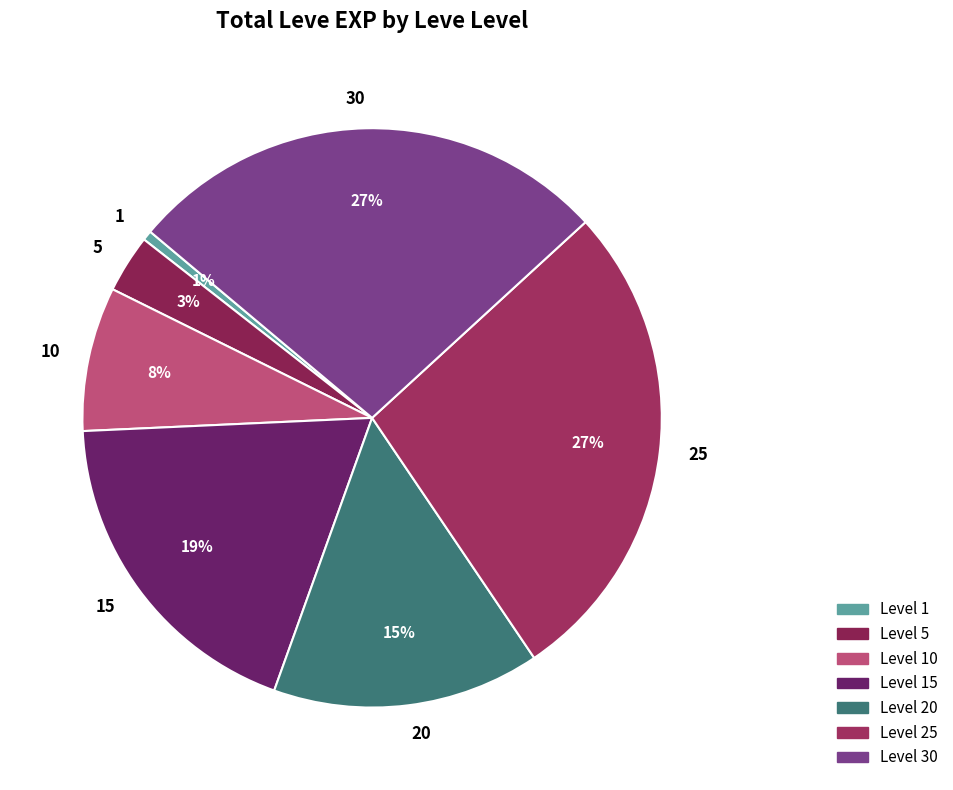

True or false: 15 accounts for 19% of the total.

True